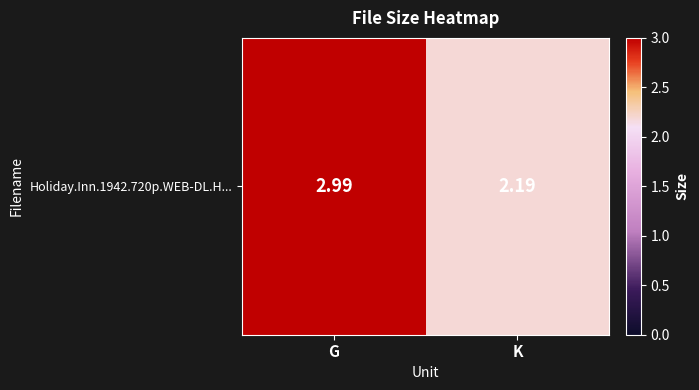

Count the number of data series in this chart.

1